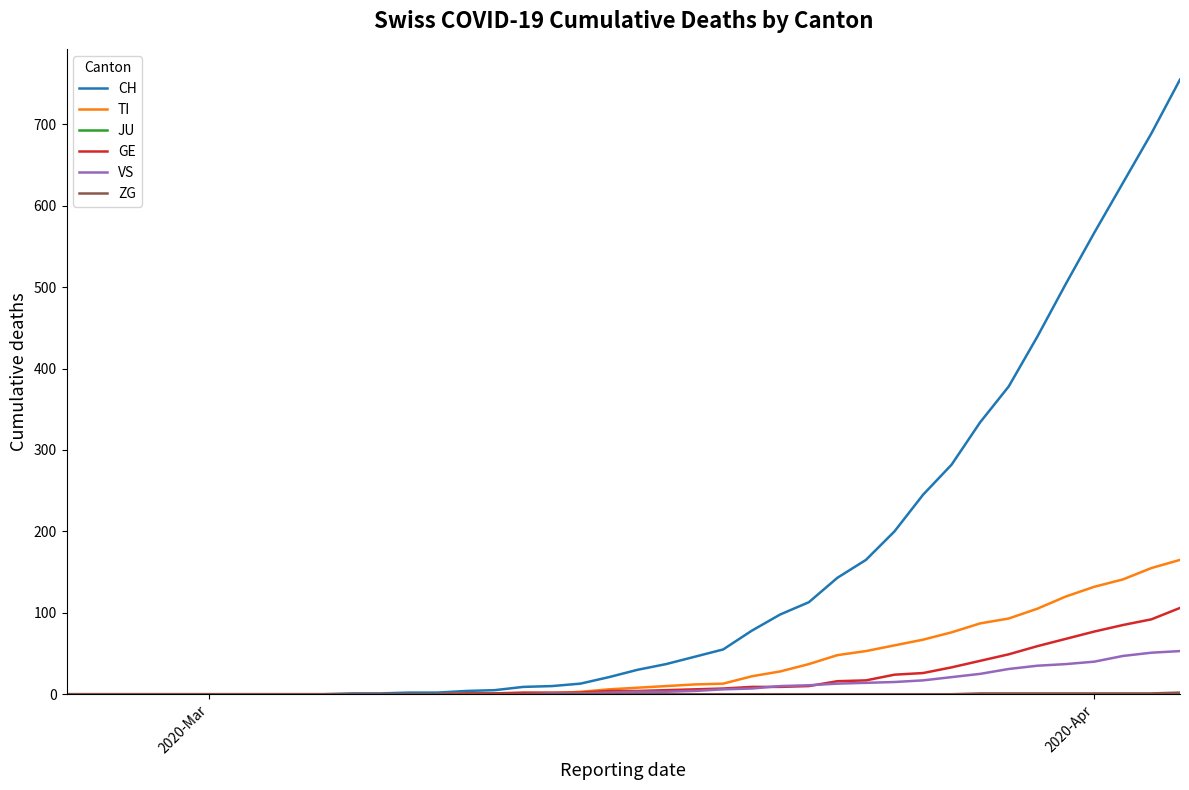

Which series has the largest range (max minus min)?

CH